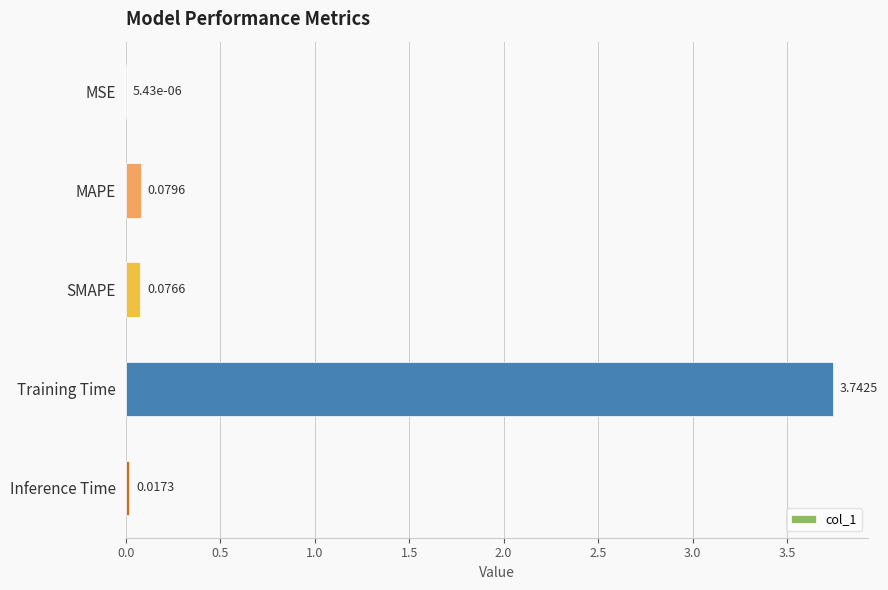

Which label corresponds to the largest value in the chart?

Training Time